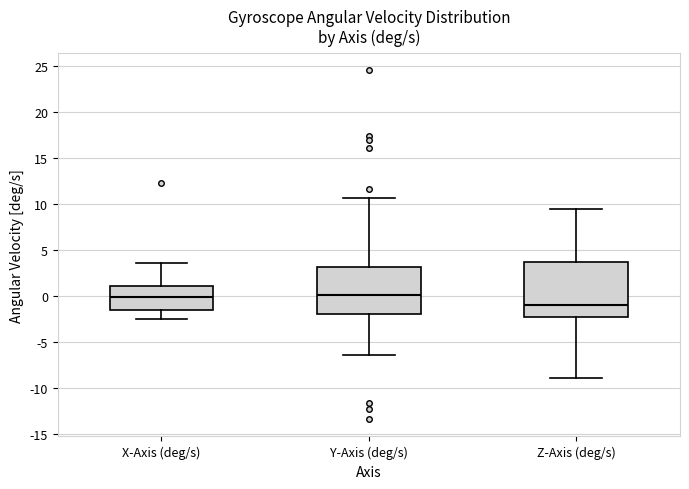

Which box is the tallest, from its lower edge to its upper edge?

Z-Axis (deg/s)